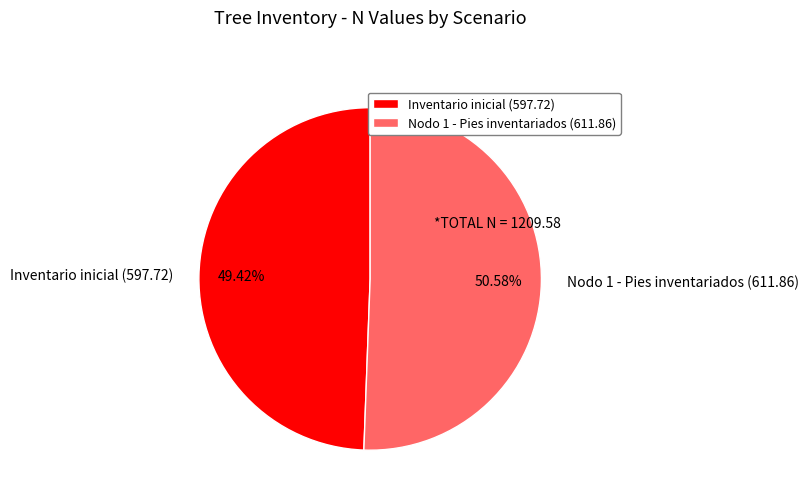

To the nearest percent, what portion does Inventario inicial represent?

49%